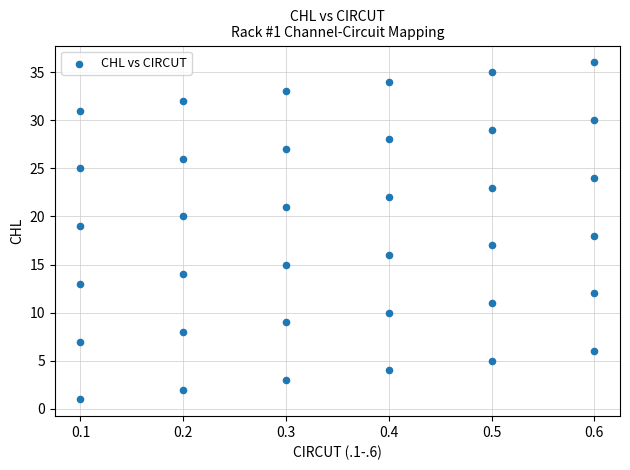

What is the range of Y values (max minus min)?

35